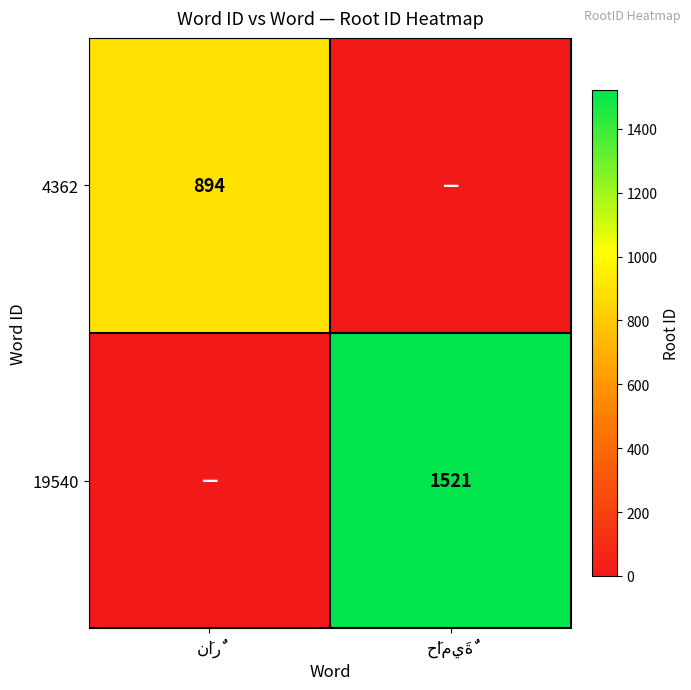

Which series changed the most between نَارٌ and حَامِيَةٌ?

19540